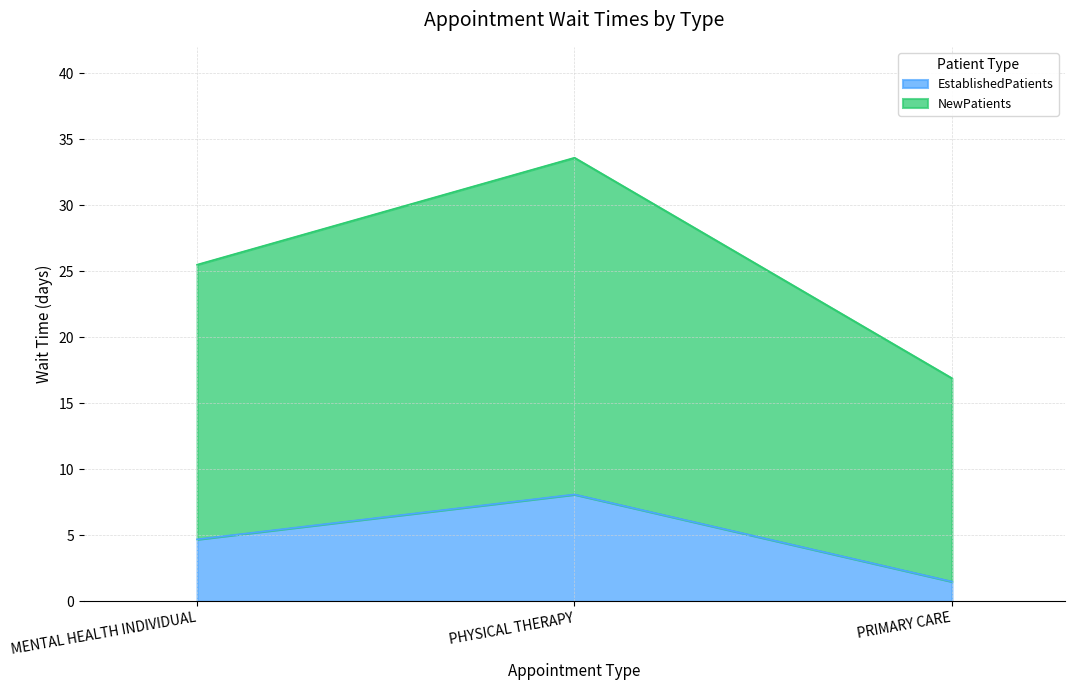

How many lines are shown in the chart?

2